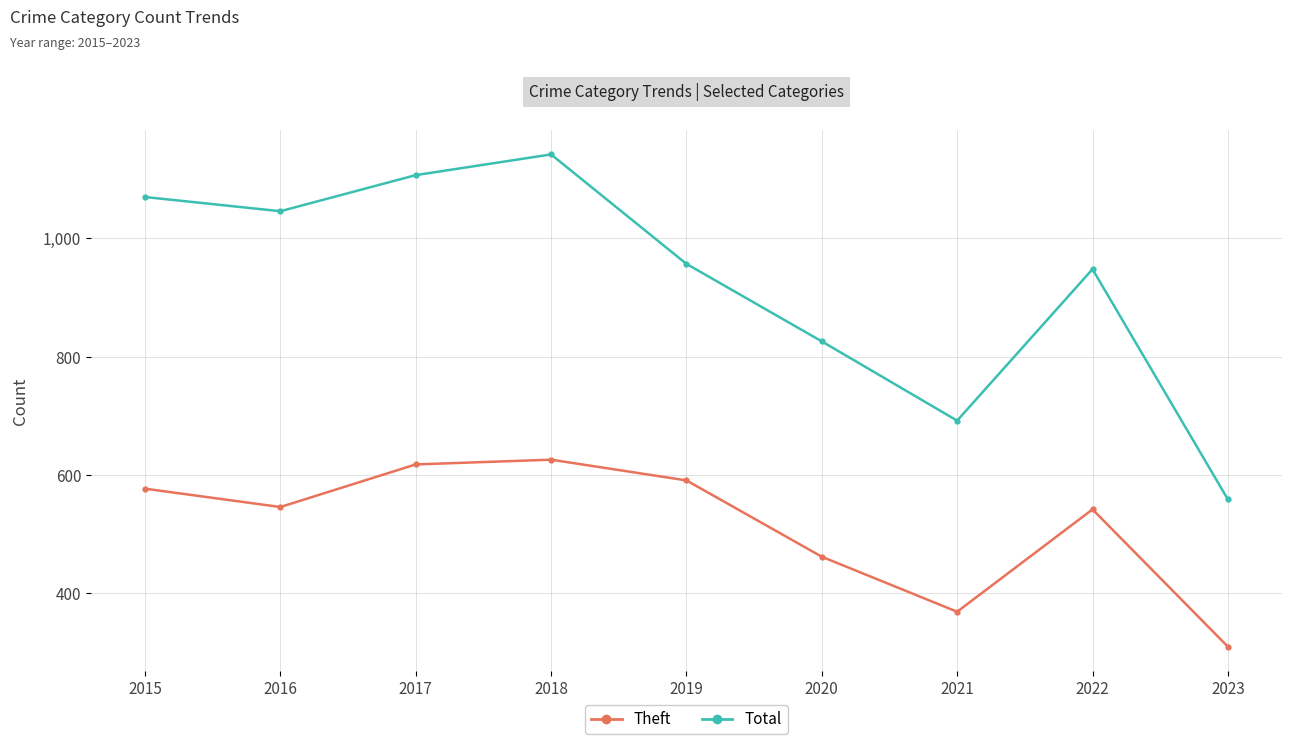

Reading left to right, what are all the values shown in this chart?

Theft: 577	546	618	626	591	462	369	542	310
Total: 1070	1046	1107	1142	957	826	692	948	559